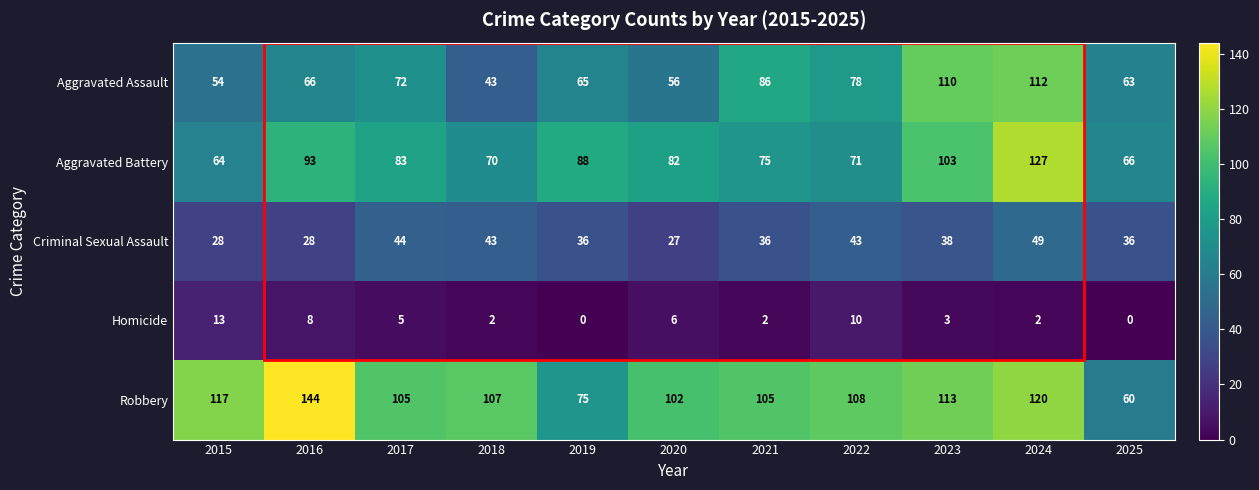

How many distinct data groups are displayed?

5